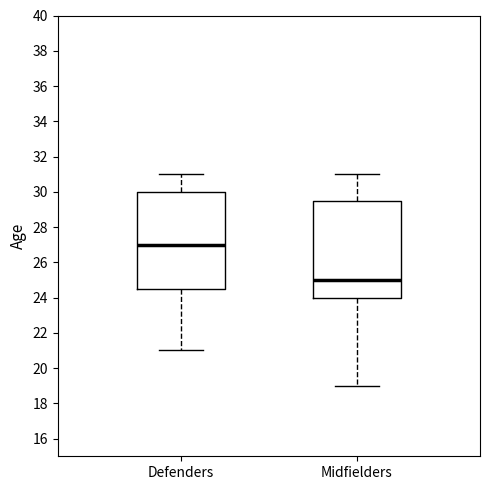

Reading left to right, read every box against the y-axis: the position of its median line, the range the box covers, and the ends of its whiskers. The values are not printed on the chart, so give them approximately, as read against the axis.

Defenders: median 27.0, box 24.6 to 30.0, whiskers 21.0 to 31.0
Midfielders: median 25.0, box 24.0 to 29.6, whiskers 19.0 to 31.0